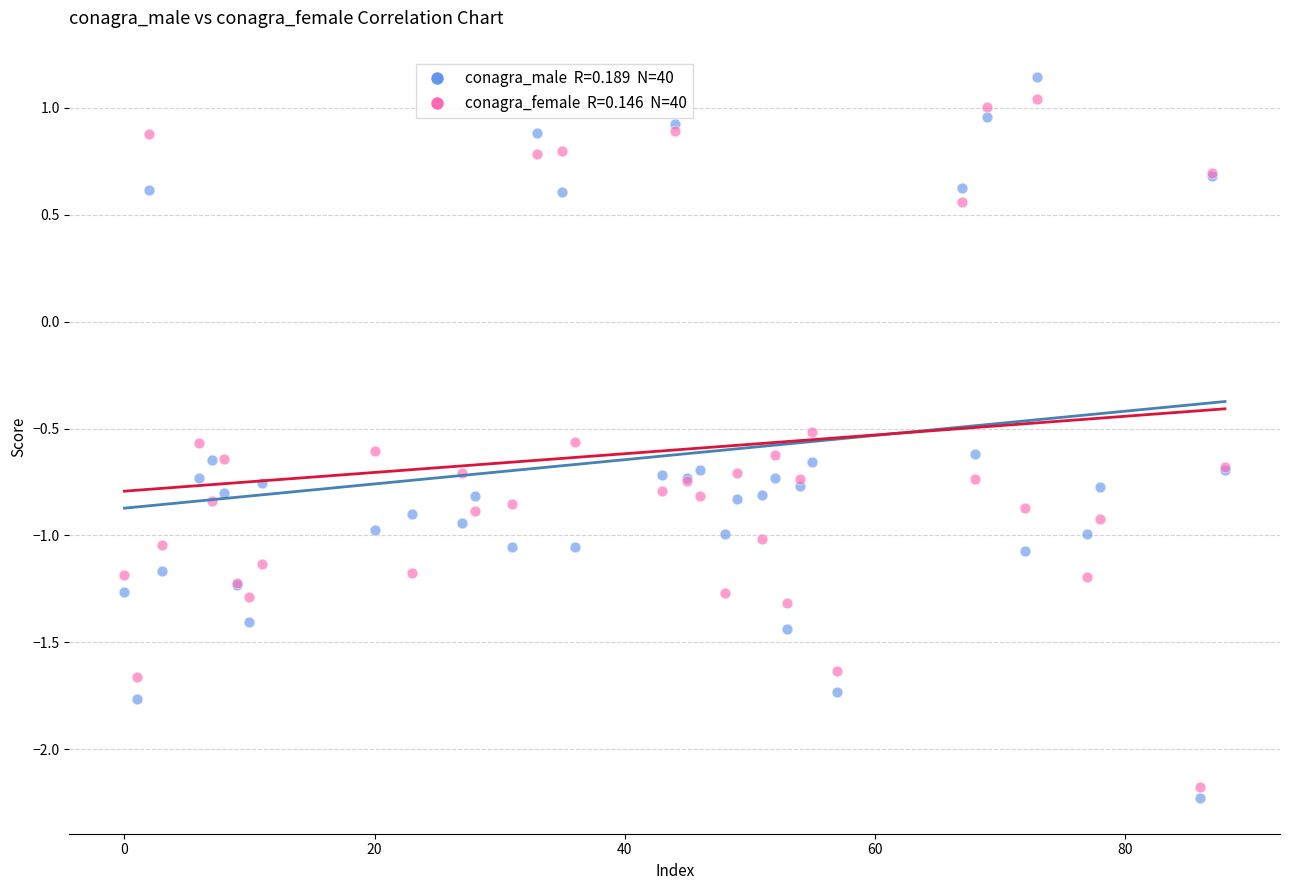

Across all series, what Y value is closest to 0?

-0.5